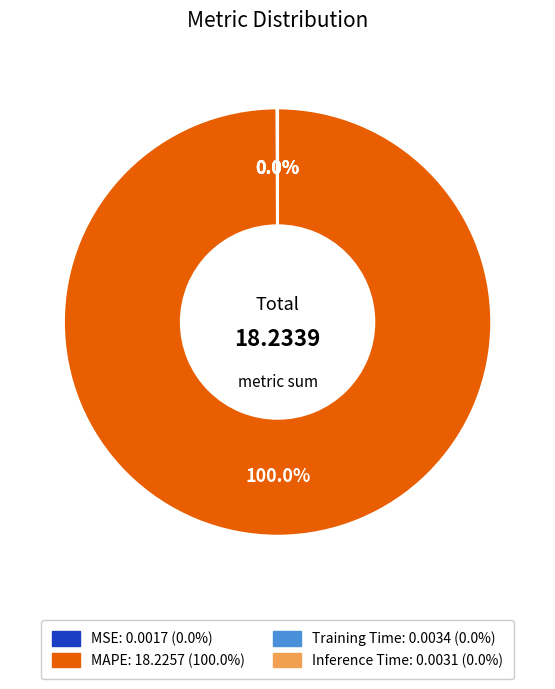

What is the largest slice in the pie chart?

MAPE